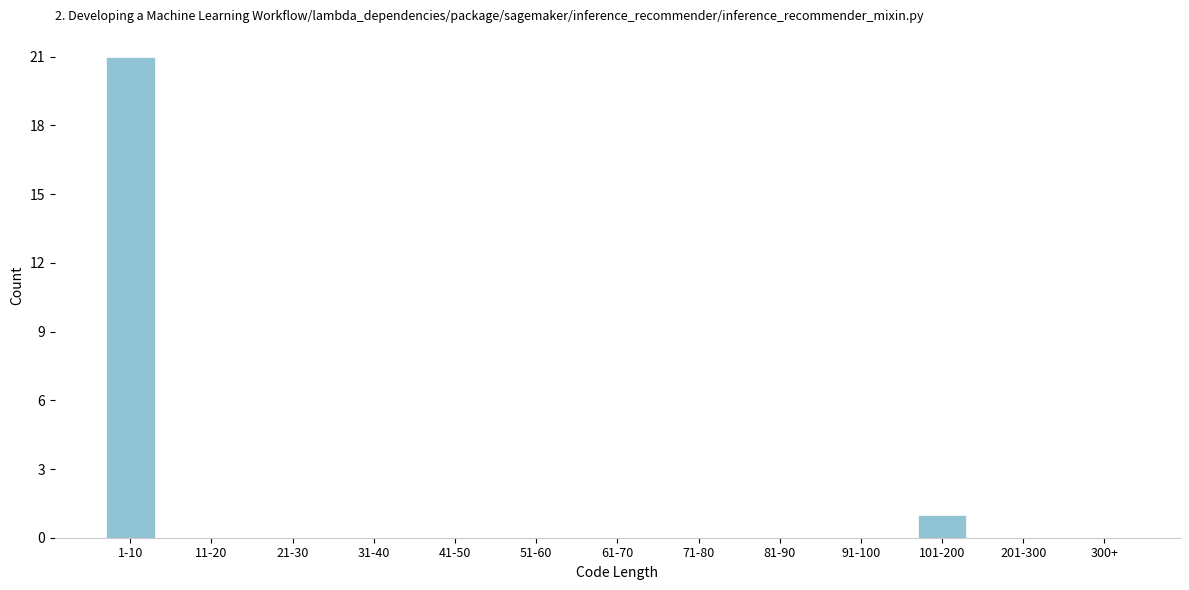

Reading right to left, transcribe all the data shown in this chart.

300+=0	201-300=0	101-200=1	91-100=0	81-90=0	71-80=0	61-70=0	51-60=0	41-50=0	31-40=0	21-30=0	11-20=0	1-10=21